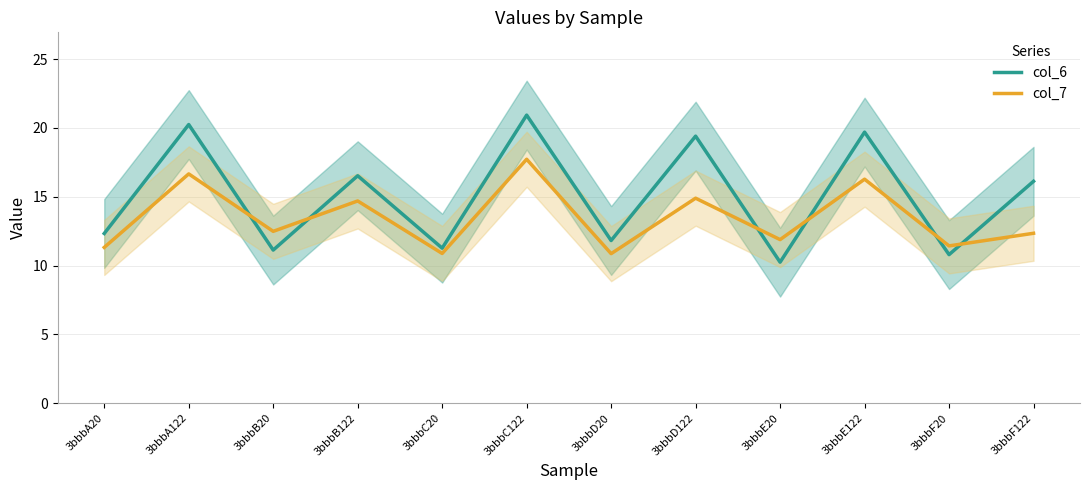

Is it true that col_7 equals 6.2 at 3bbbE122?

False